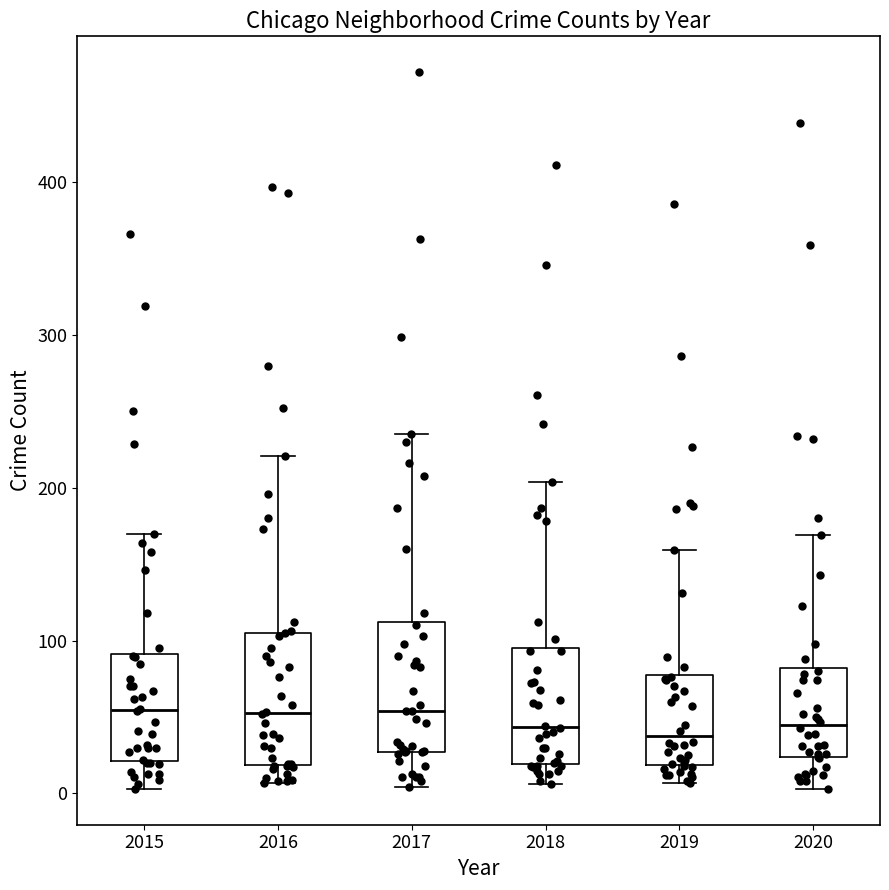

Reading left to right, read every box against the y-axis: the position of its median line, the range the box covers, and the ends of its whiskers. The values are not printed on the chart, so give them approximately, as read against the axis.

2015: median 50, box 20 to 90, whiskers 0 to 170
2016: median 50, box 20 to 110, whiskers 10 to 220
2017: median 50, box 30 to 110, whiskers 0 to 240
2018: median 40, box 20 to 100, whiskers 10 to 200
2019: median 40, box 20 to 80, whiskers 10 to 160
2020: median 50, box 20 to 80, whiskers 0 to 170